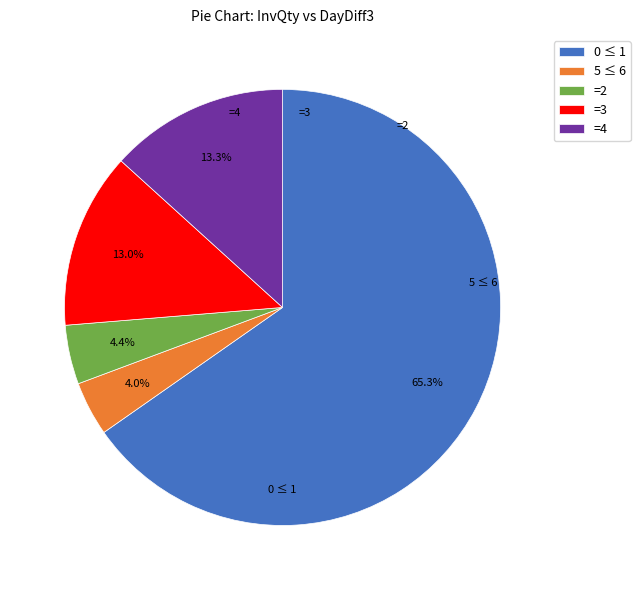

Which category has the biggest portion of the pie?

0 ≤ 1